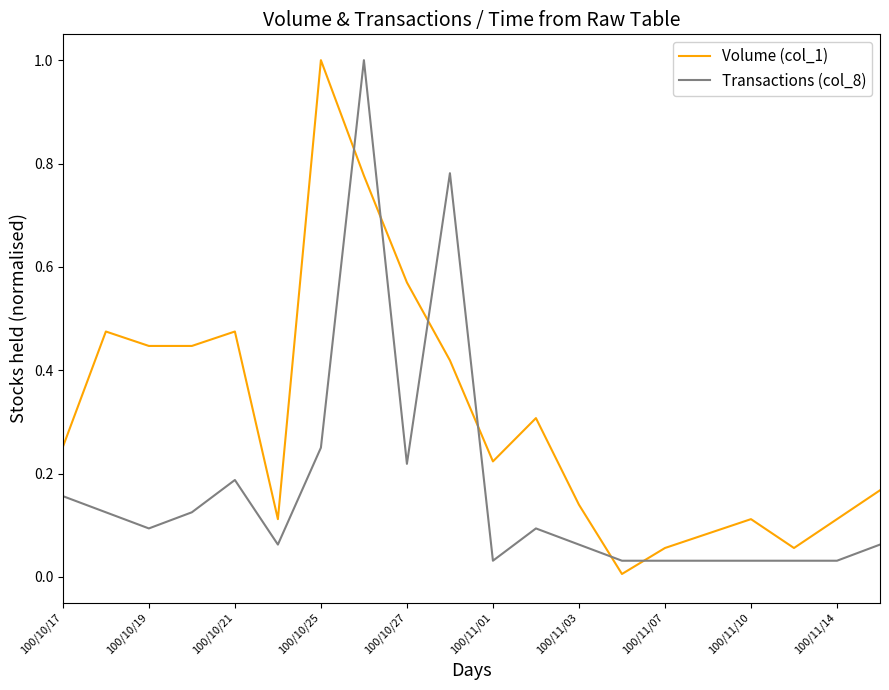

List the series in order of their overall mean, lowest first.

Transactions (col_8), Volume (col_1)